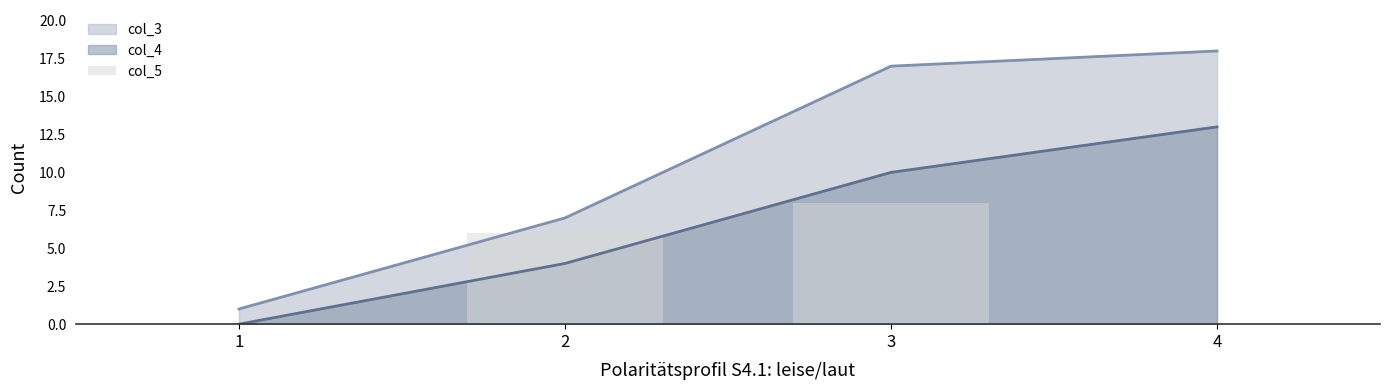

How many positive values are there?

2